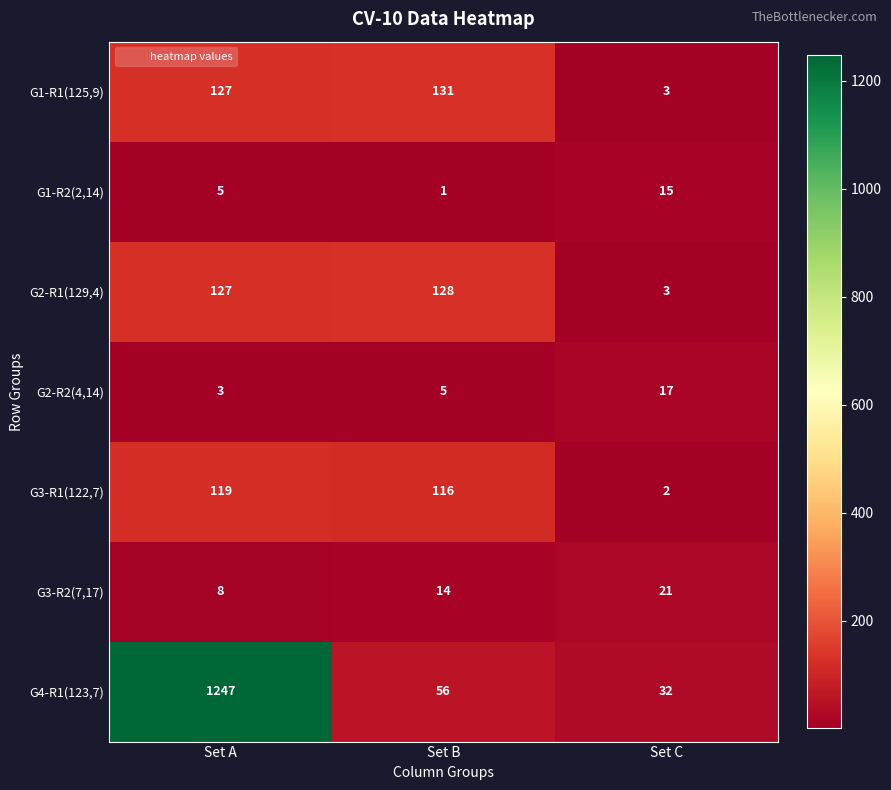

How many distinct data groups are displayed?

7